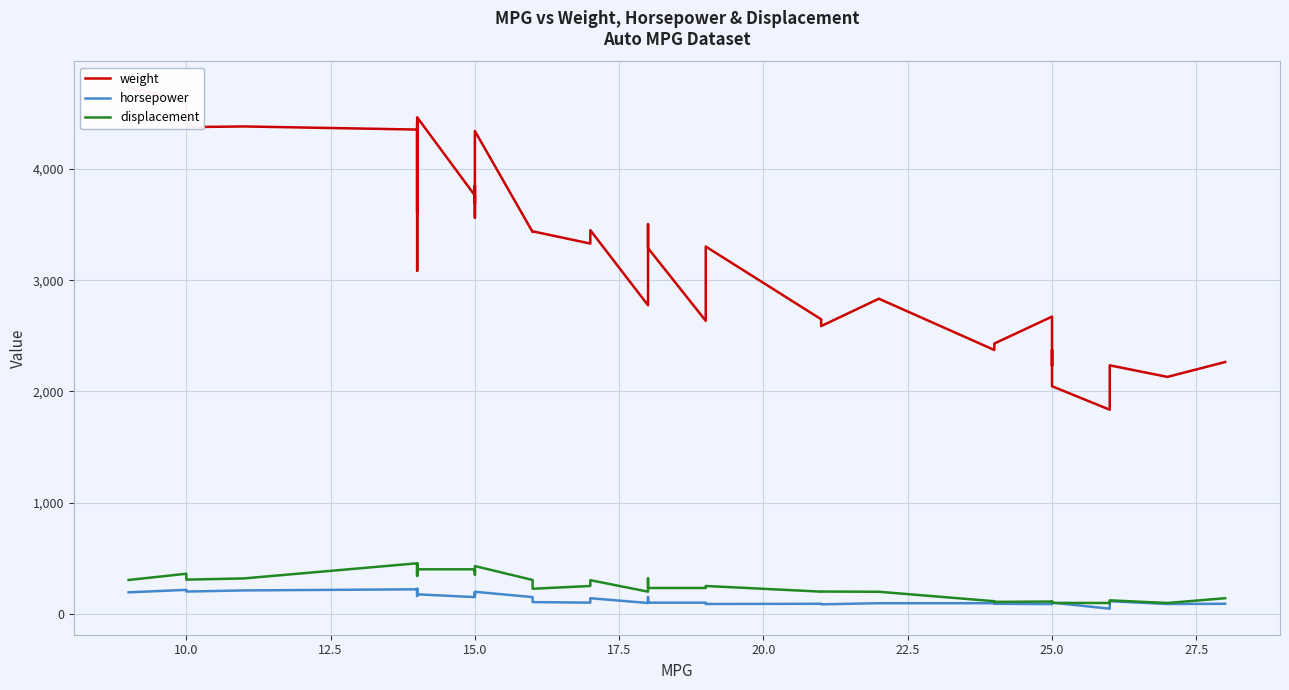

True or false: displacement has more than 1 interior local peaks.

True